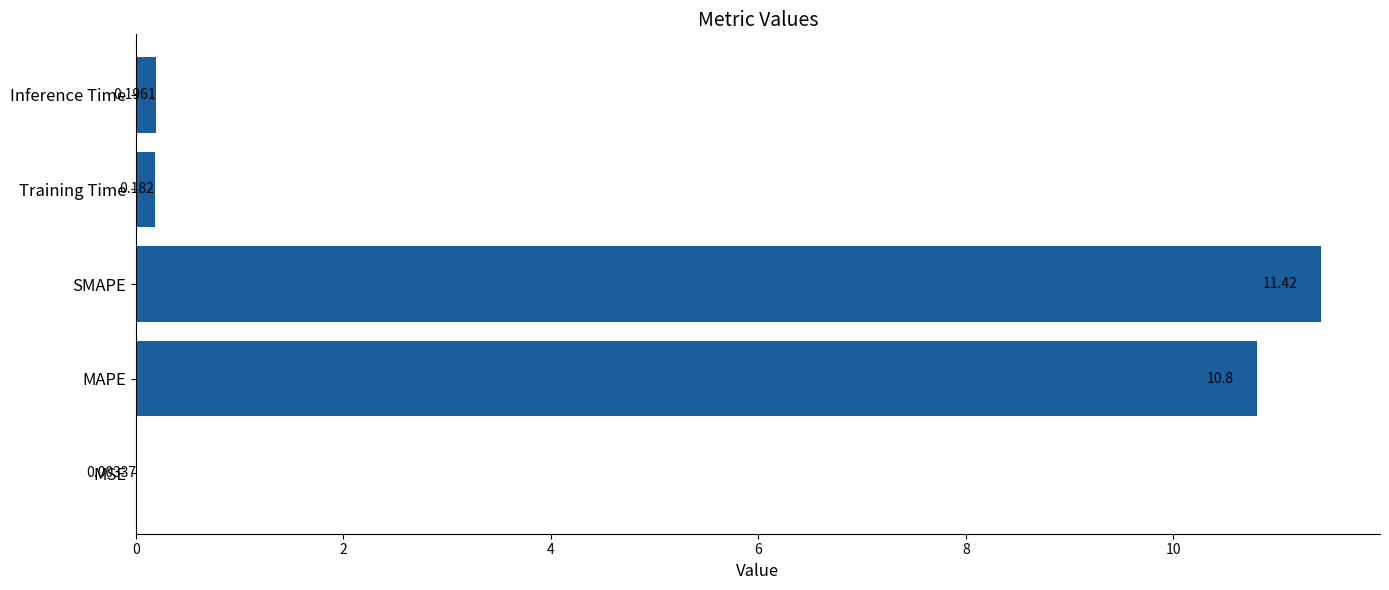

Which category has the highest value across all series?

SMAPE